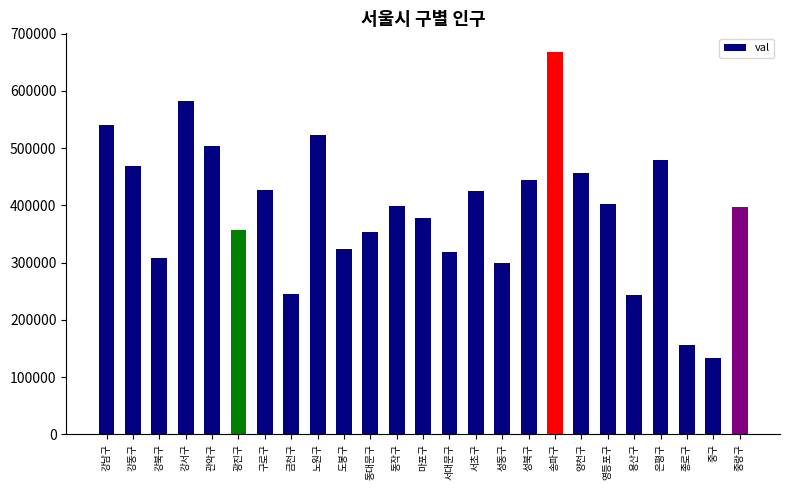

Does the chart contain stacked bars?

No